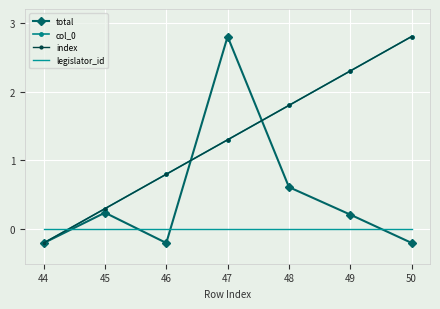

What is the value of the total point at the 4th from the left?

2.8